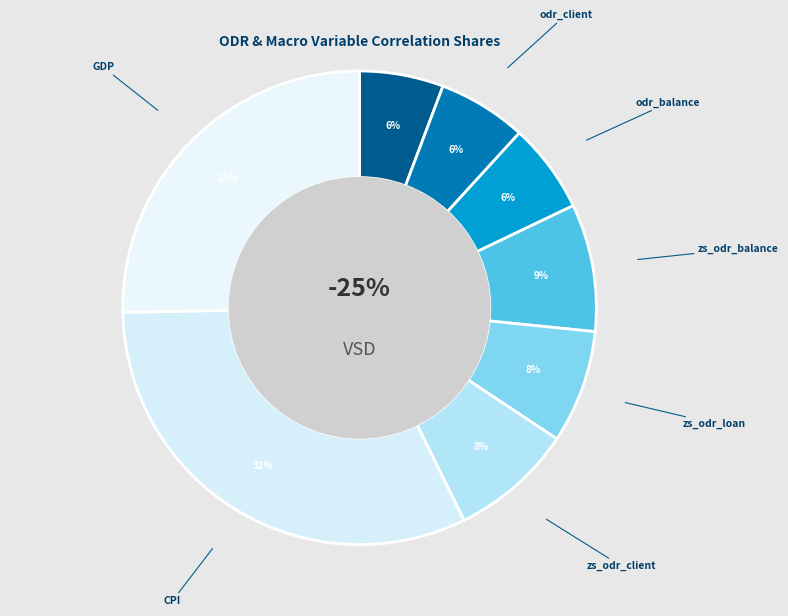

Which slice is the largest?

CPI